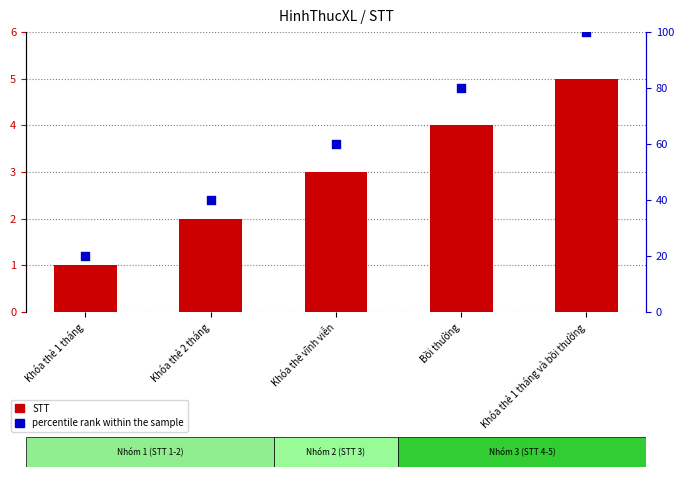

Which series contains the lowest Y value?

STT